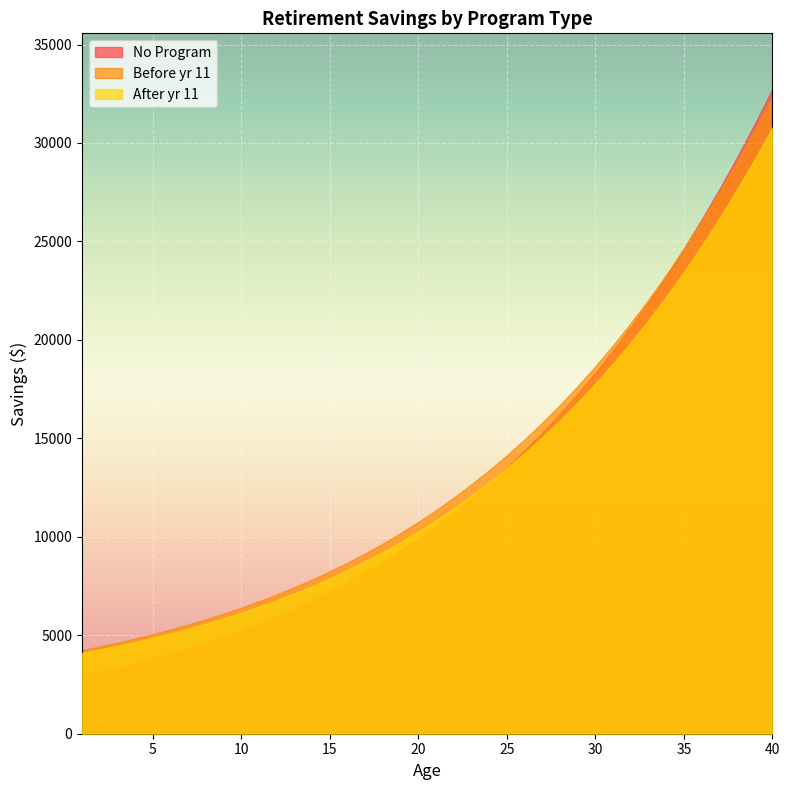

Reading right to left, list all the values displayed in this chart.

No Program: 40=32735.4	39=30957.5	38=29260.4	37=27642.2	36=26100.7	35=24633.7	34=23239.0	33=21914.0	32=20656.5	31=19463.8	30=18333.4	29=17262.9	28=16249.8	27=15291.6	26=14385.7	25=13530.0	24=12721.9	23=11959.3	22=11239.9	21=10561.5	20=9922.1	19=9319.7	18=8752.3	17=8218.1	16=7715.3	15=7242.2	14=6797.2	13=6378.7	12=5985.3	11=5615.5	10=5267.9	9=4941.4	8=4634.7	7=4346.6	6=4076.1	5=3822.2	4=3583.8	3=3360.0	2=3150.0	1=2953.0
Before yr 11: 40=32335.2	39=30637.2	38=29018.9	37=27478.2	36=26012.7	35=24619.9	34=23297.5	33=22042.7	32=20853.2	31=19726.2	30=18659.3	29=17649.8	28=16695.3	27=15793.3	26=14941.4	25=14137.1	24=13378.3	23=12662.5	22=11987.8	21=11352.0	20=10753.0	19=10189.0	18=9658.0	17=9158.3	16=8688.2	15=8246.1	14=7830.4	13=7439.6	12=7072.3	11=6727.1	10=6402.9	9=6098.4	8=5812.4	7=5543.8	6=5291.7	5=5055.1	4=4833.0	3=4624.6	2=4429.0	1=4245.6
After yr 11: 40=30778.6	39=29164.2	38=27626.0	37=26161.6	36=24768.8	35=23445.4	34=22188.9	33=20997.0	32=19867.0	31=18796.6	30=17783.4	29=16824.8	28=15918.5	27=15062.1	26=14253.3	25=13489.8	24=12769.4	23=12090.1	22=11449.7	21=10846.2	20=10277.8	19=9742.5	18=9238.6	17=8764.5	16=8318.5	15=7898.9	14=7504.5	13=7133.7	12=6785.3	11=6457.8	10=6150.2	9=5861.3	8=5590.0	7=5335.3	6=5096.2	5=4871.7	4=4661.0	3=4463.3	2=4277.9	1=4103.8